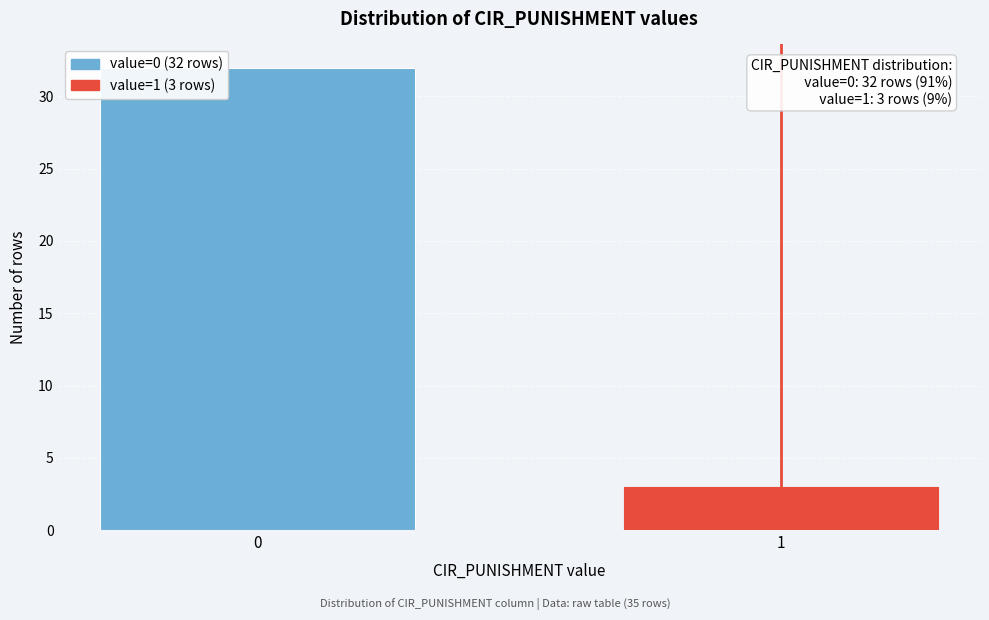

Reading left to right, transcribe all the data shown in this chart.

0=32	1=3